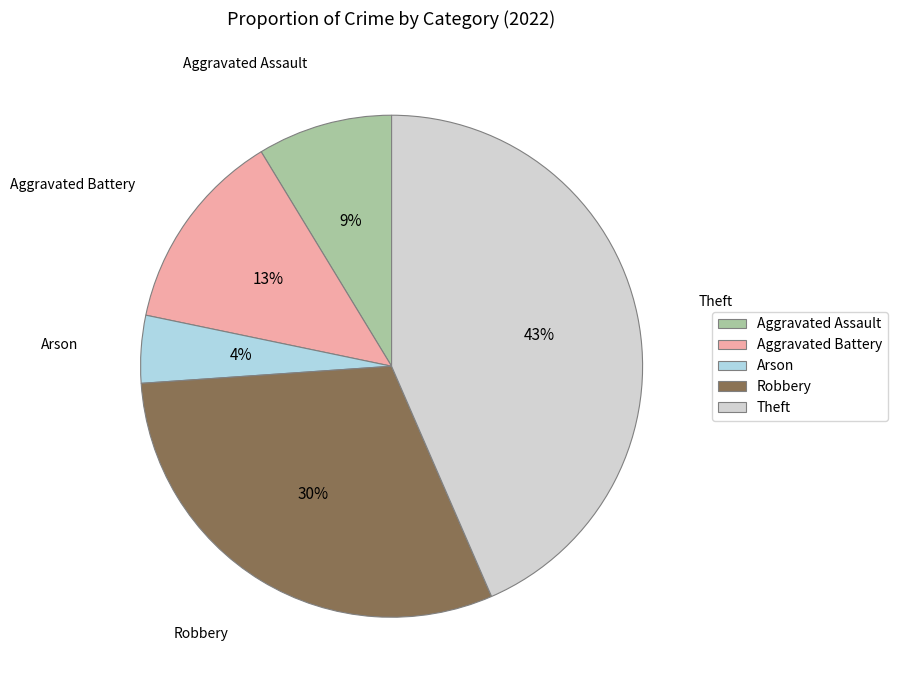

Which category has the biggest portion of the pie?

Theft